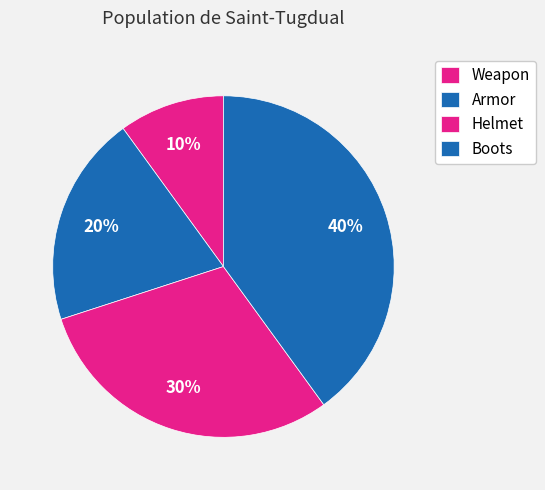

What percentage is the Weapon slice, to the nearest percent?

10%